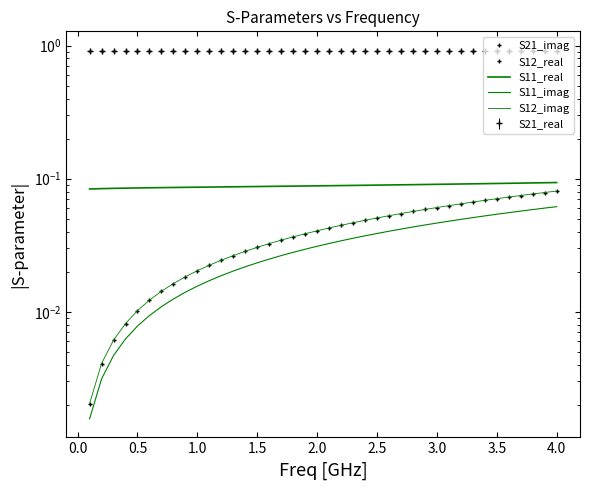

What is the highest value of the S12_imag series?

0.1